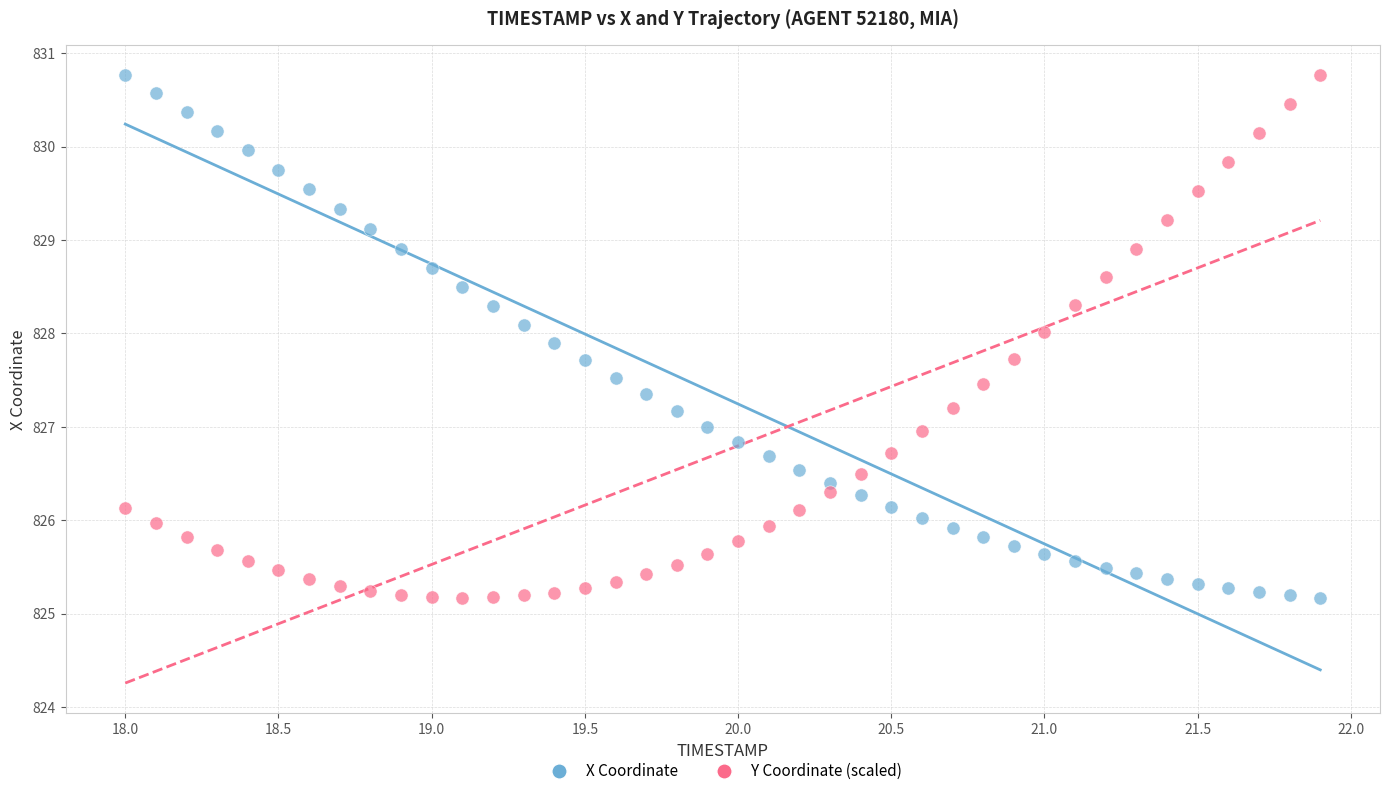

Across all data points, what is the range of Y values (max minus min)?

5.6